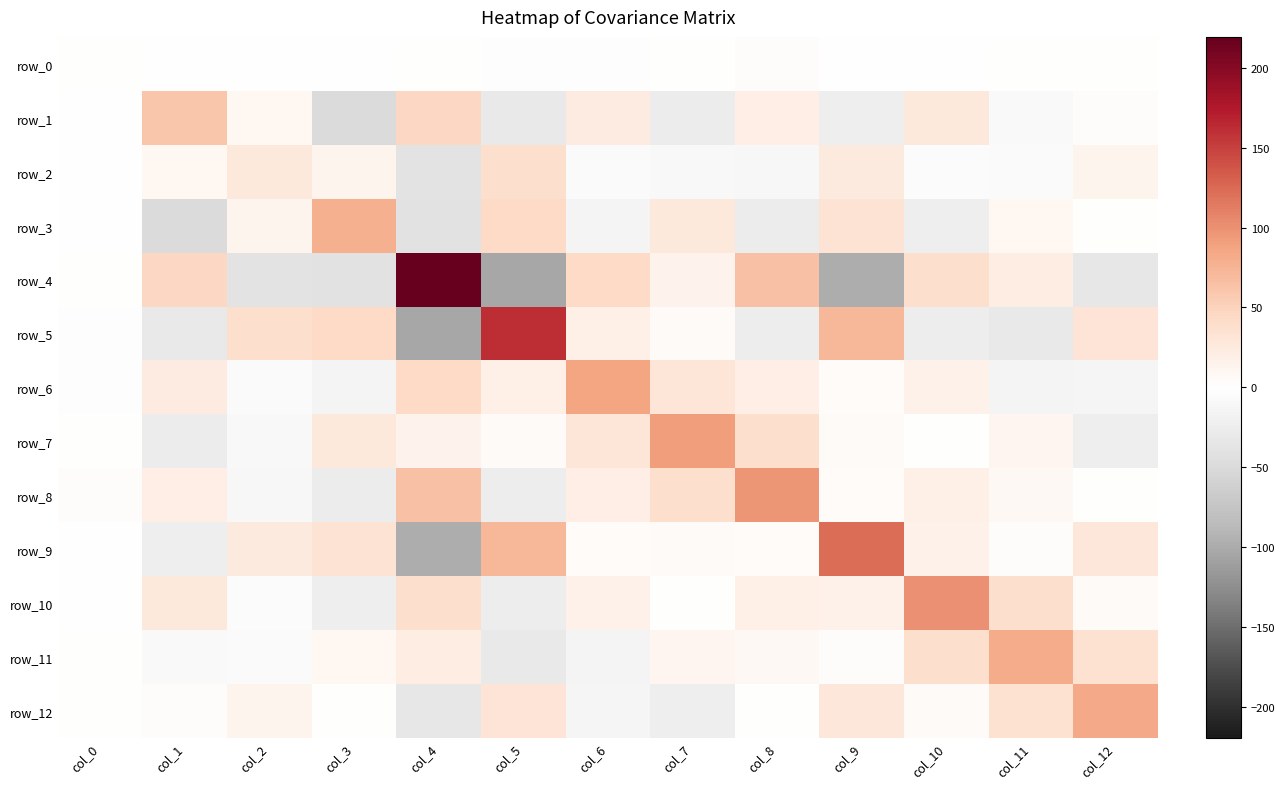

List the series in order of their peak value, lowest first.

row_0, row_2, row_1, row_3, row_11, row_12, row_6, row_7, row_8, row_10, row_9, row_5, row_4